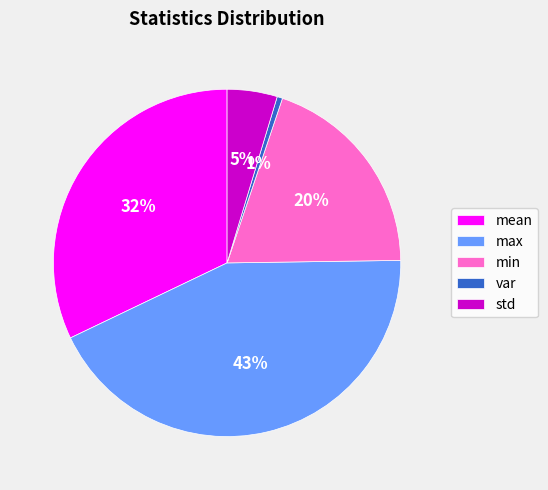

Does any single category account for the majority?

No